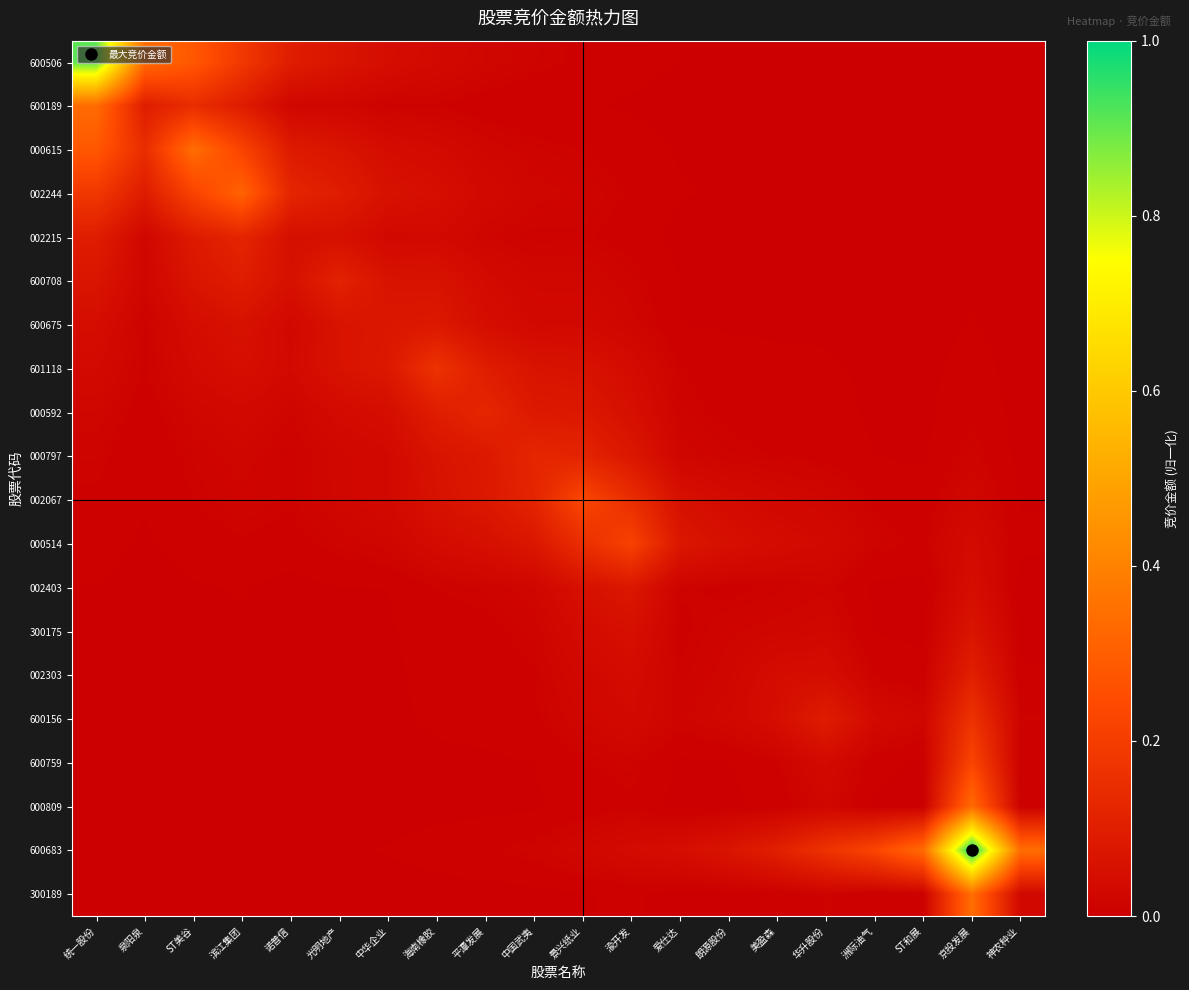

Rank the series by their maximum value, from highest to lowest.

600683, 600506, 300189, 000615, 600189, 000809, 002244, 002067, 600759, 000514, 600156, 601118, 000592, 000797, 002215, 600708, 002303, 600675, 002403, 300175